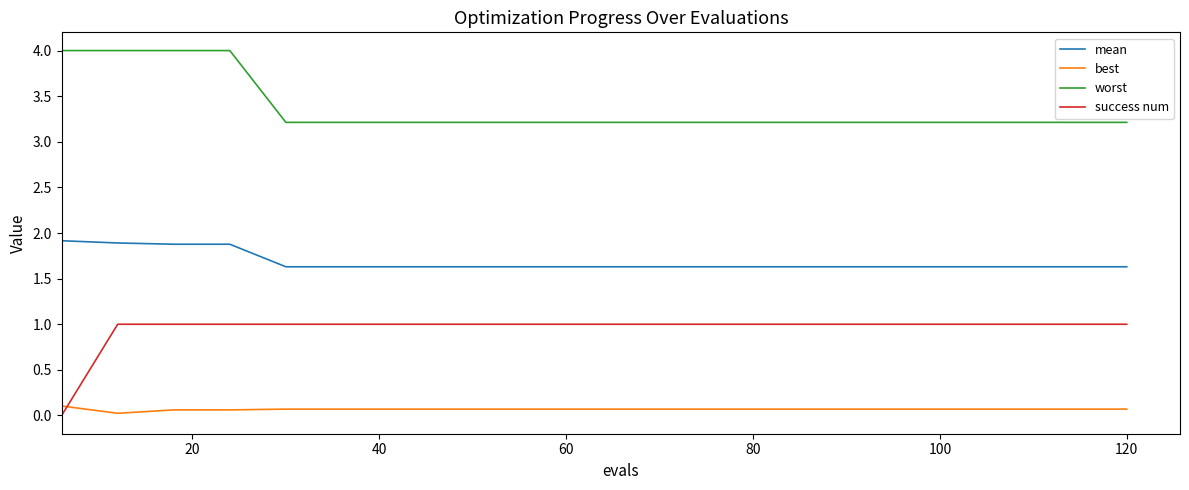

List the series in order of their overall mean, lowest first.

best, success num, mean, worst